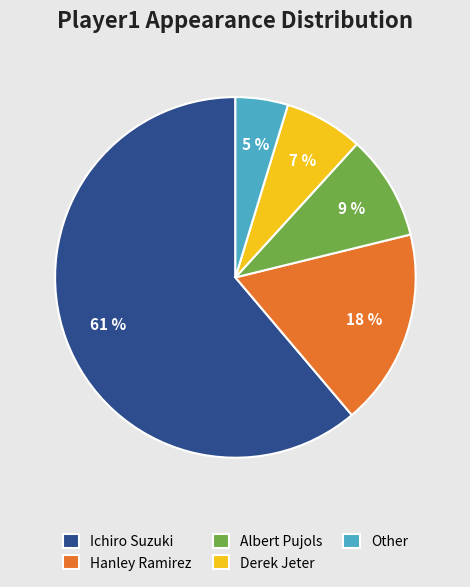

Which slice is the largest?

Ichiro Suzuki